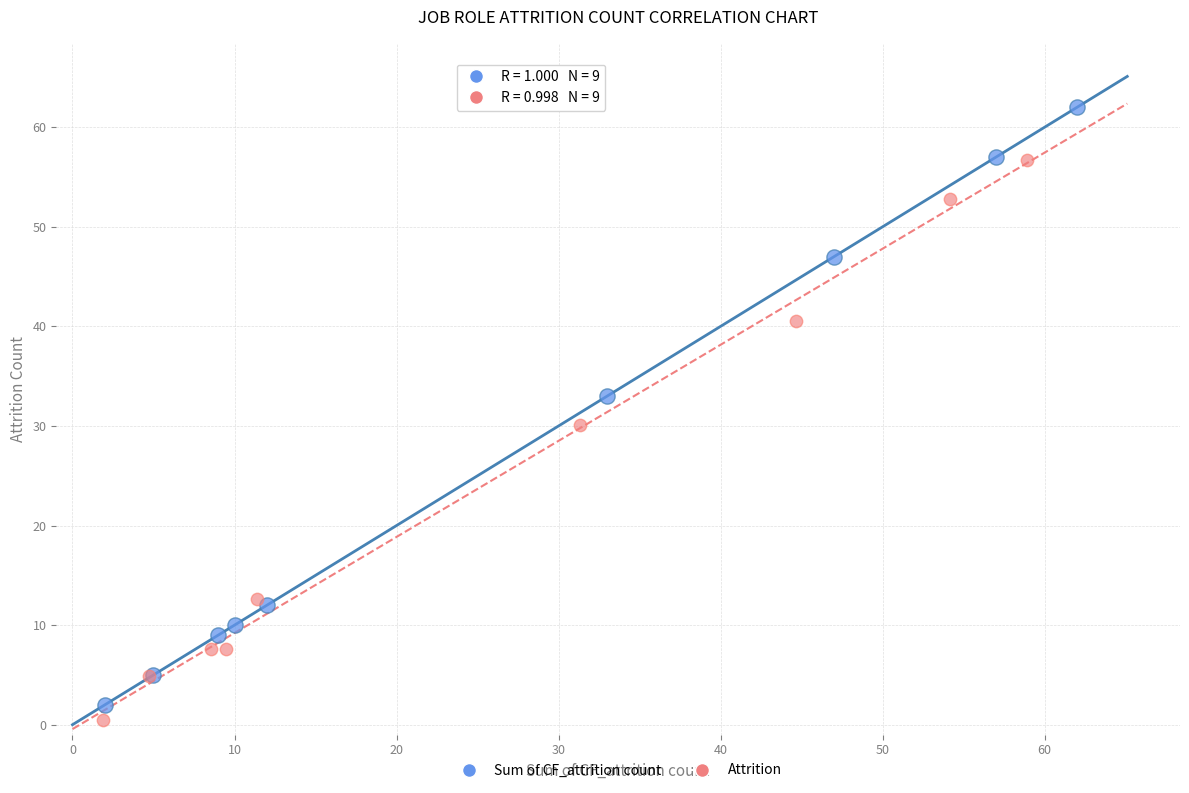

Which series has the widest spread of Y values?

Sum of CF_attrition count